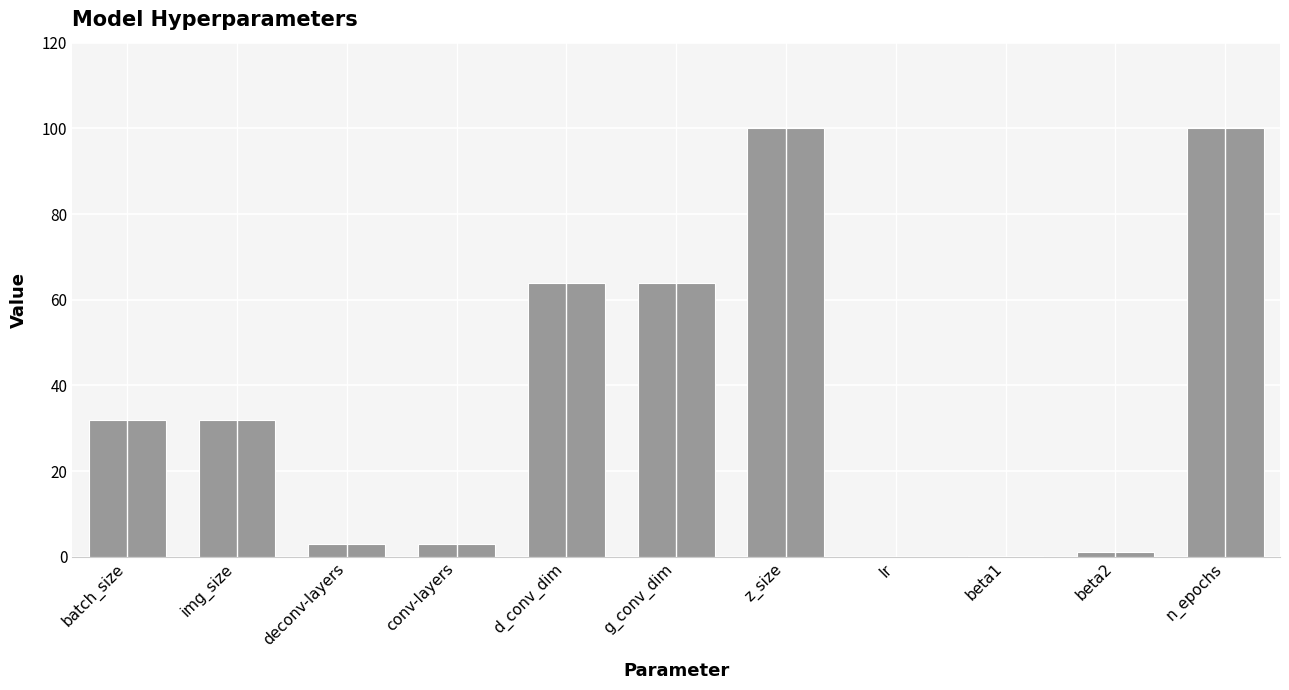

The chart shows a value of 0.2 at beta1. True or false?

True